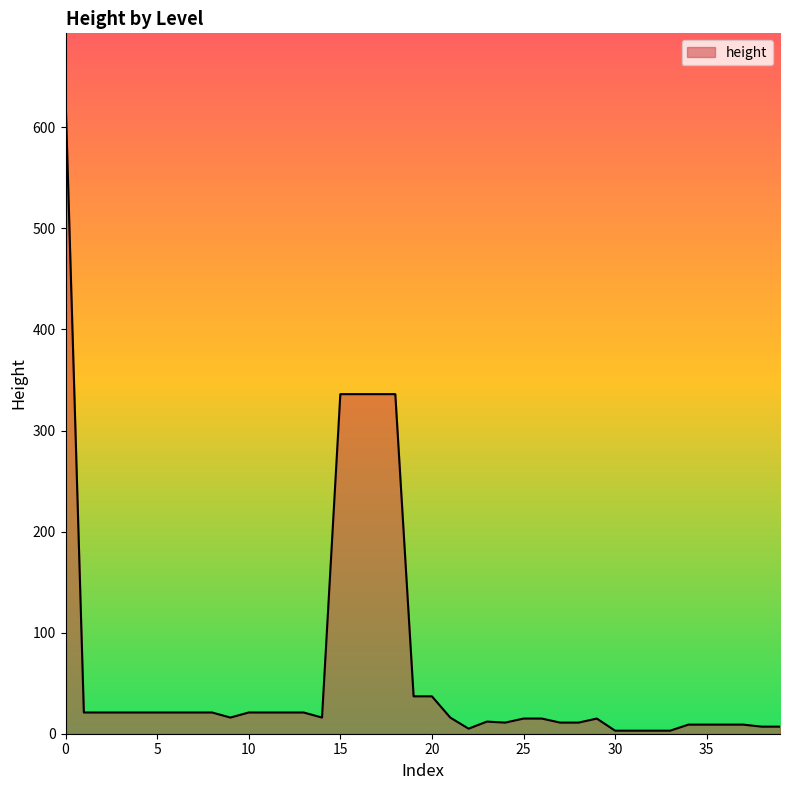

What is the maximum value shown in the chart?

630